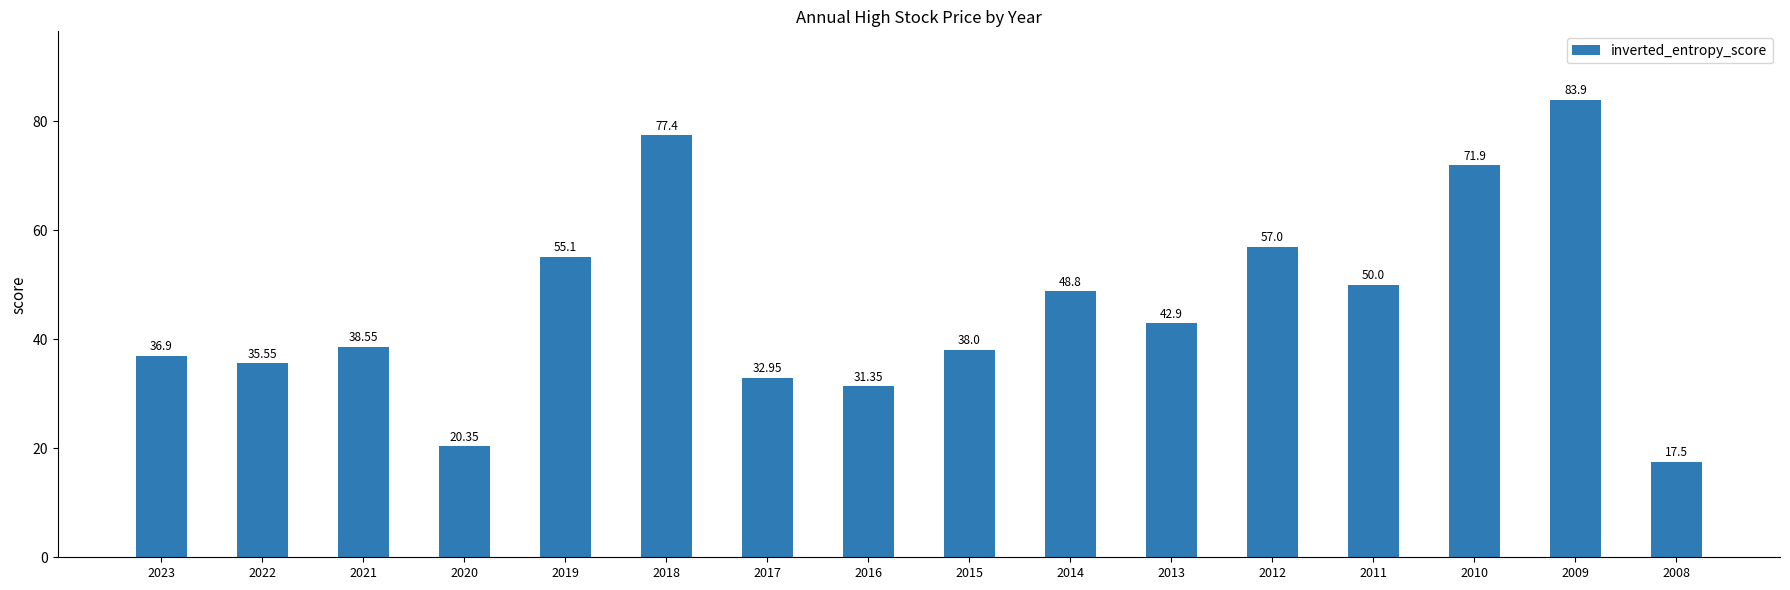

What is the maximum value shown in the chart?

83.9